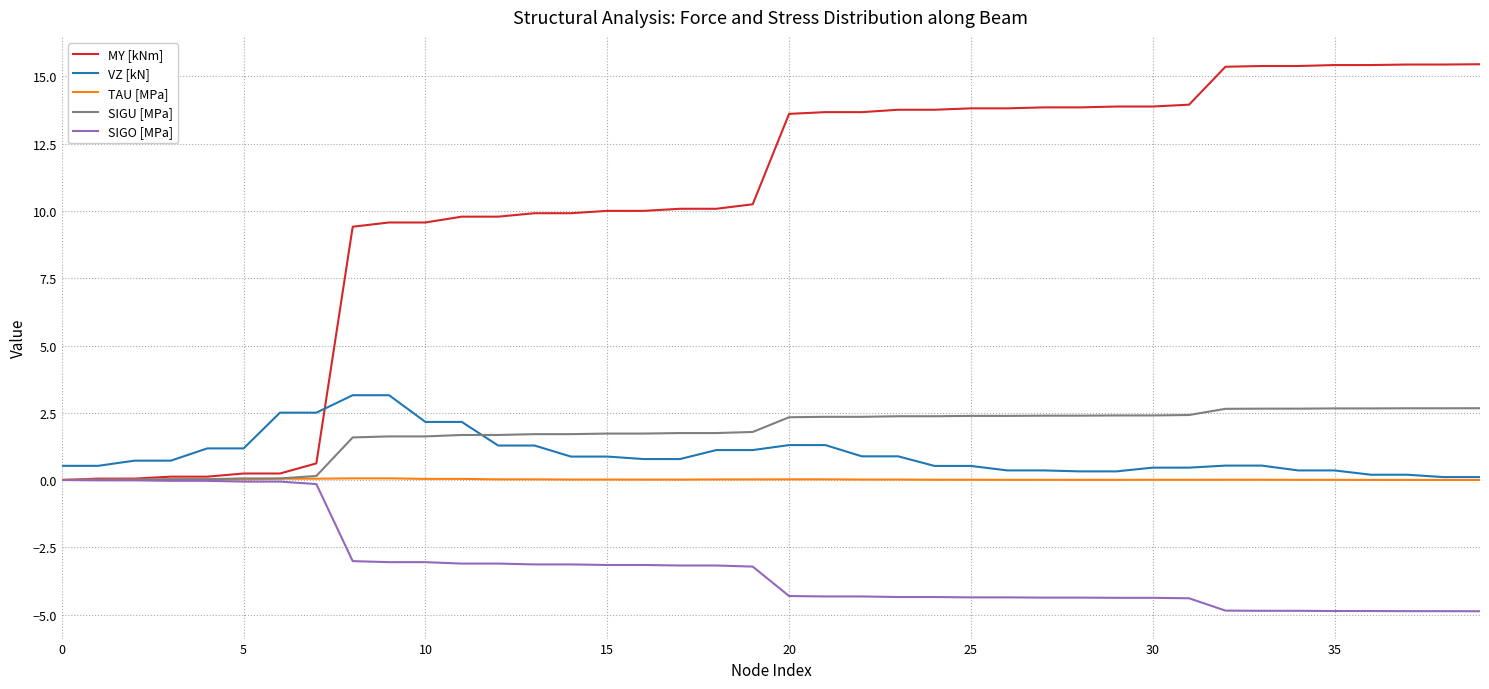

What is the difference between the maximum and second lowest values in the SIGU [MPa] series?

2.7